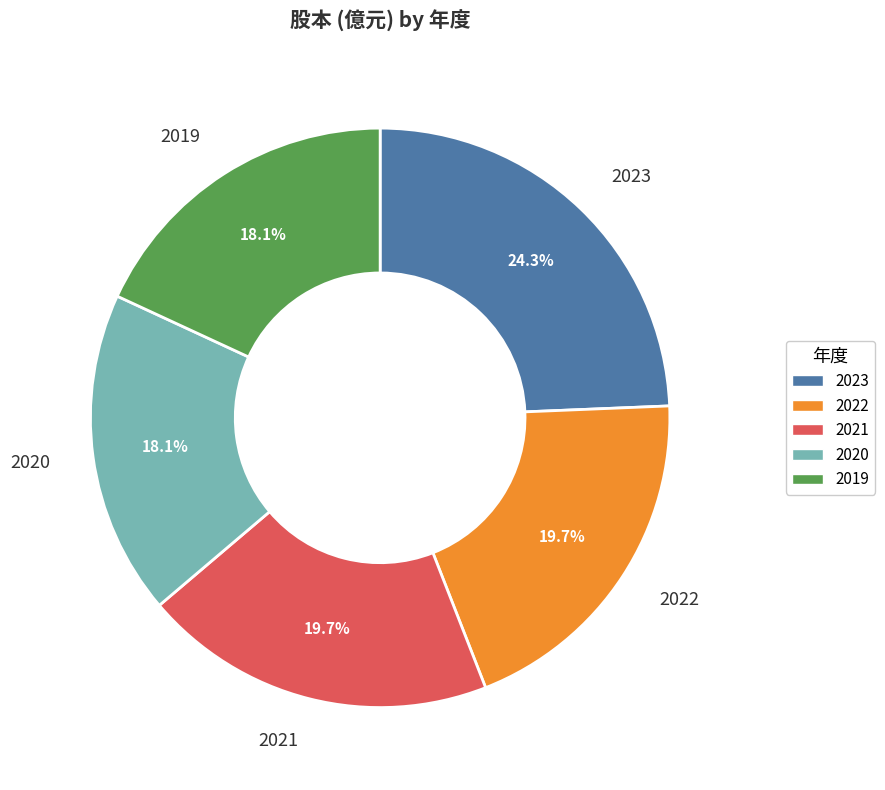

True or false: 2021 accounts for 20% of the total.

True